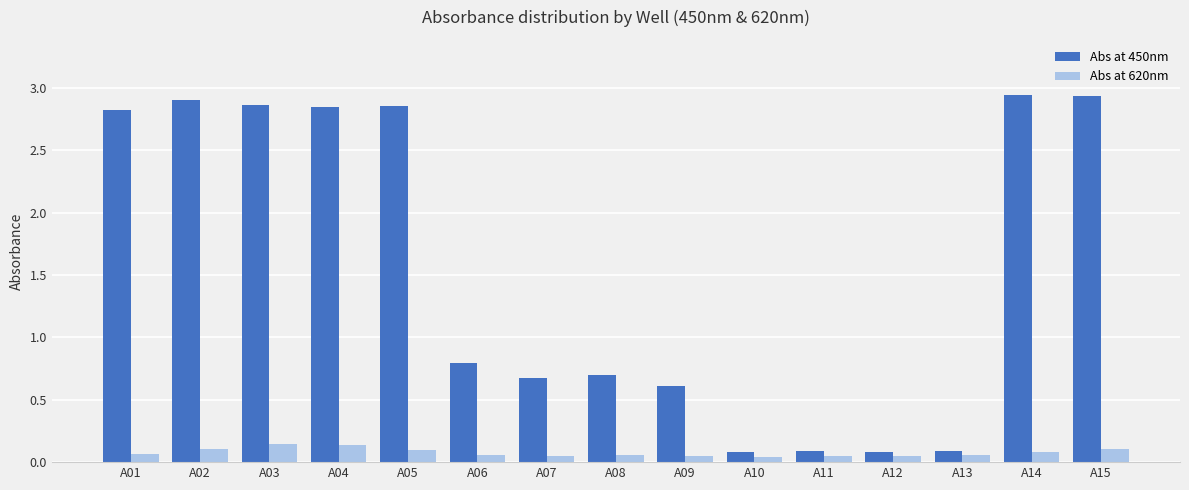

Which series has the widest spread of values?

Abs at 450nm